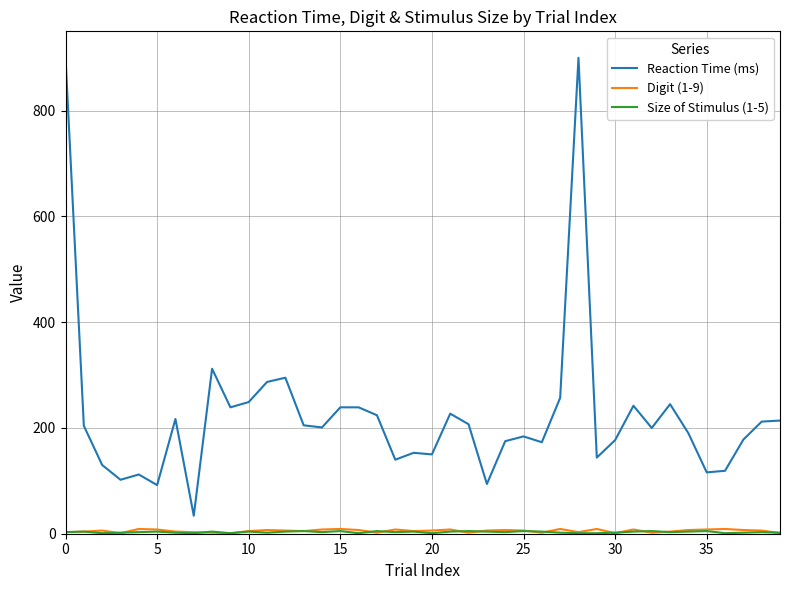

Which series has the largest total across all categories?

Reaction Time (ms)